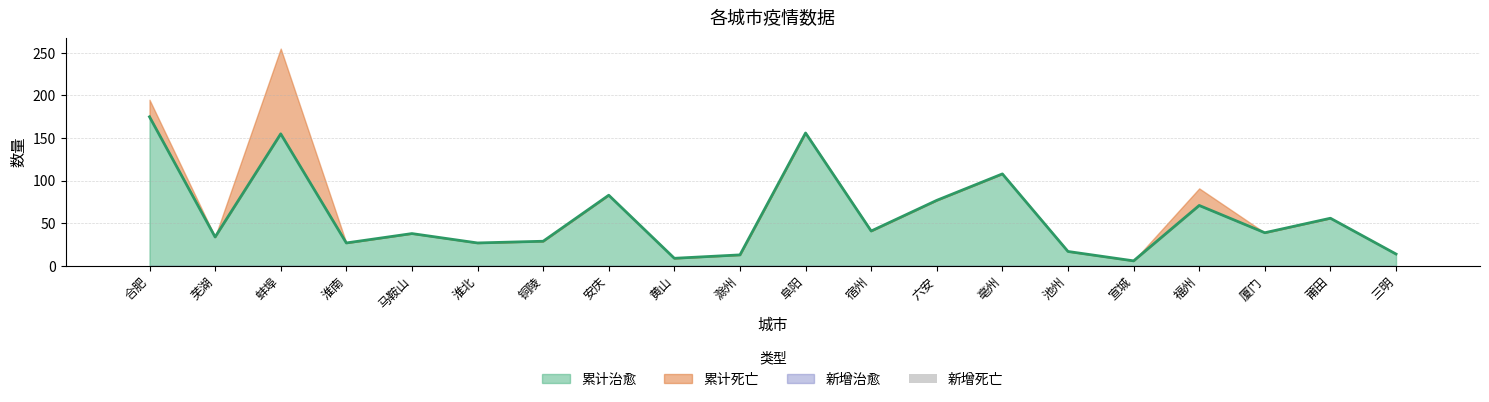

Is it true that 累计治愈 equals 235 at 阜阳?

False